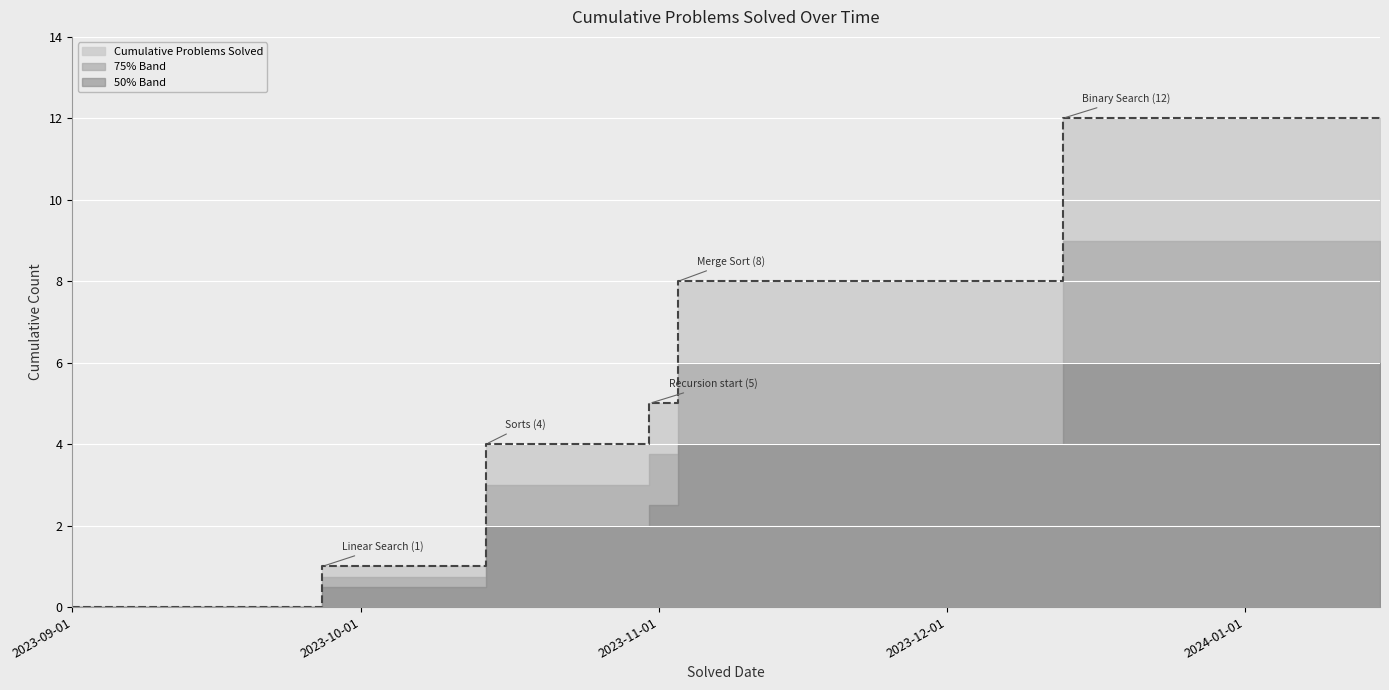

What is the sum of all values?

30